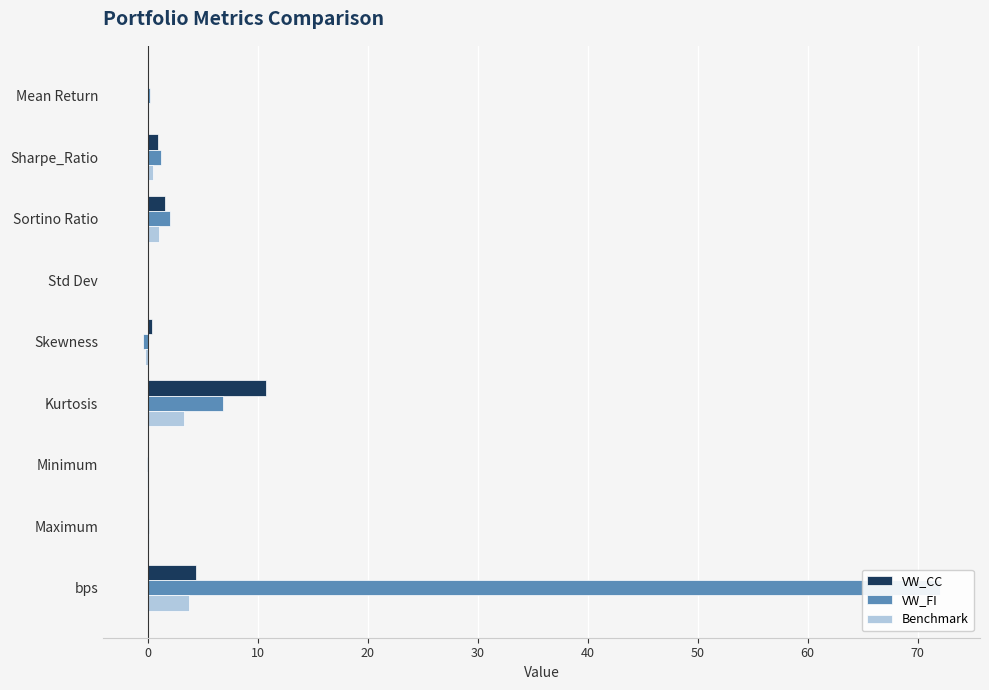

Reading left to right, list all the values displayed in this chart.

VW_CC: 0.0	1.0	1.6	0.0	0.4	10.7	-0.0	0.0	4.4
VW_FI: 0.2	1.2	2.0	0.0	-0.4	6.9	-0.1	0.1	72.0
Benchmark: 0.1	0.5	1.0	0.0	-0.2	3.3	-0.1	0.1	3.8